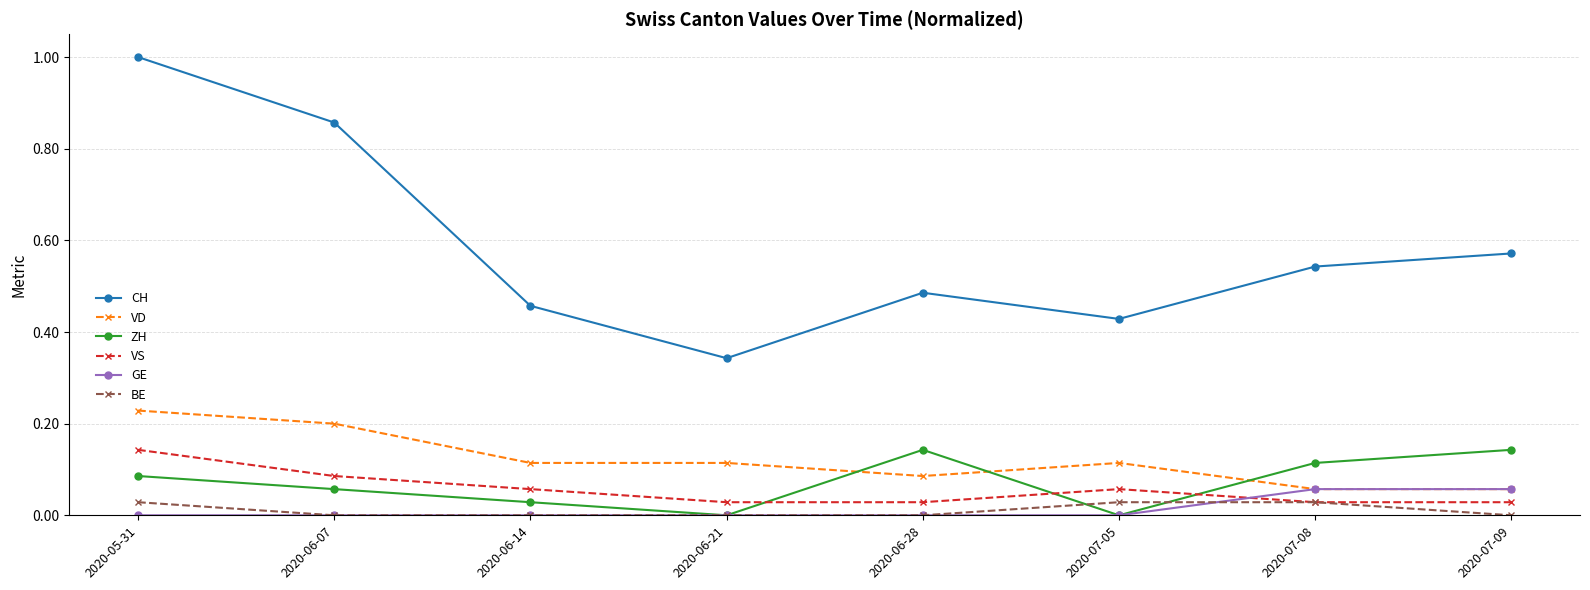

Which series has the largest range (max minus min)?

CH